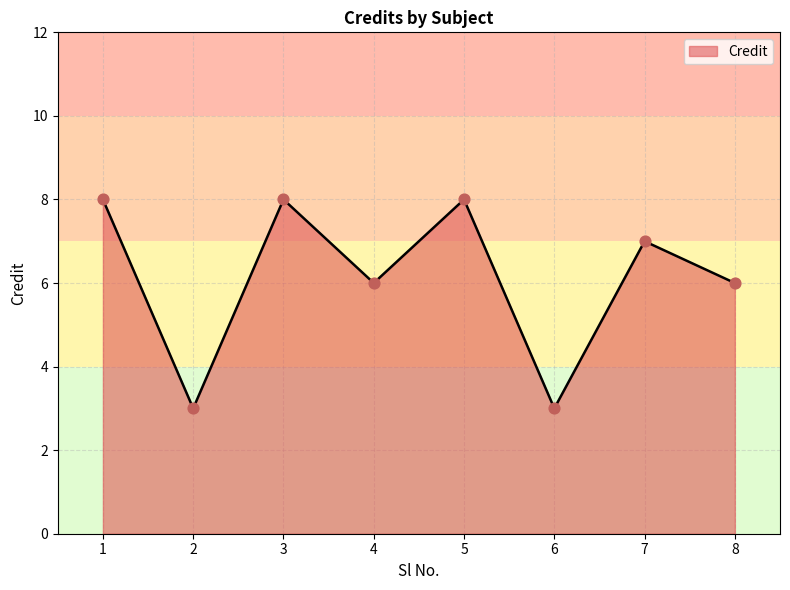

Approximately how many times larger is the value at 3 compared to 7?

1.1